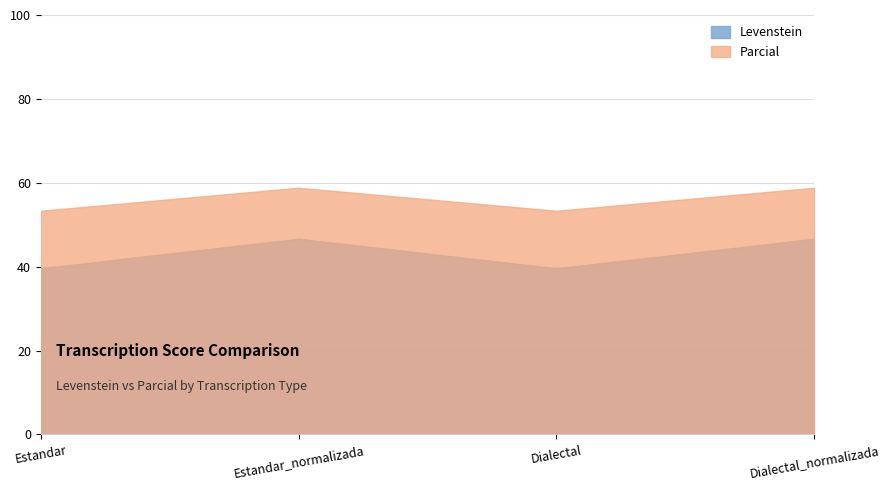

How many values in the Parcial series exceed 58?

2